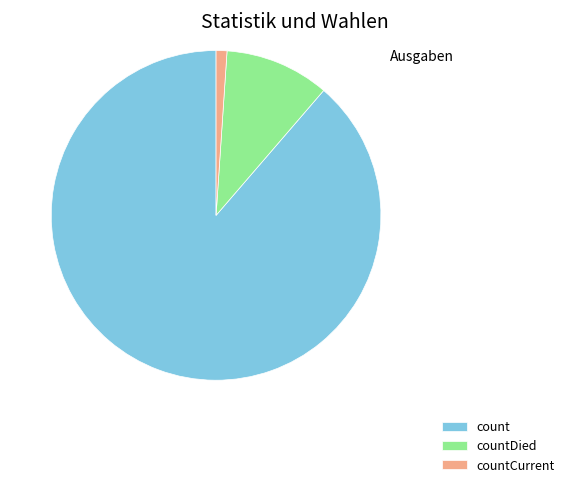

Count the number of slices in the pie.

3